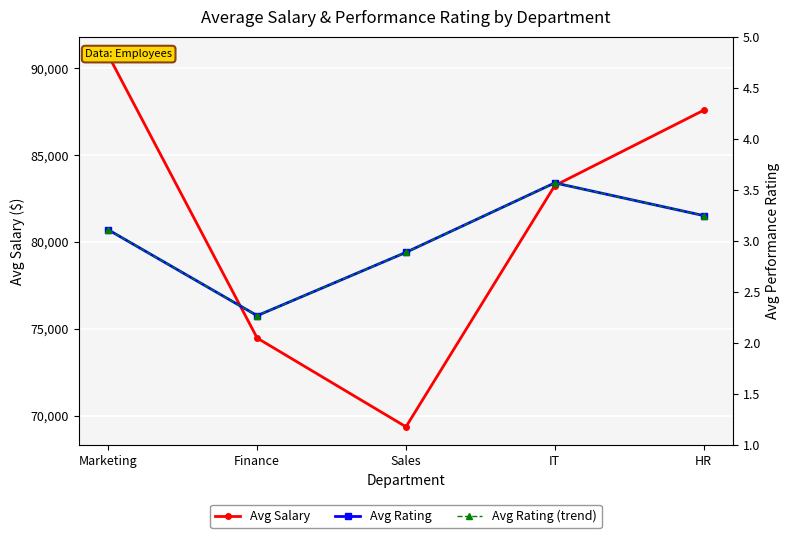

List the series in order of their peak value, highest first.

Avg Salary, Avg Rating, Avg Rating (trend)